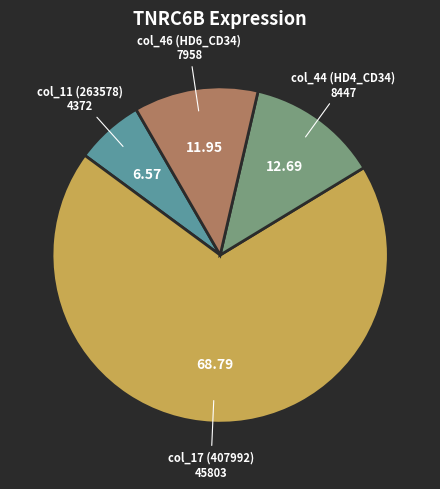

What is the ratio of the value at col_17 (407992) to the value at col_46 (HD6_CD34)?

5.8